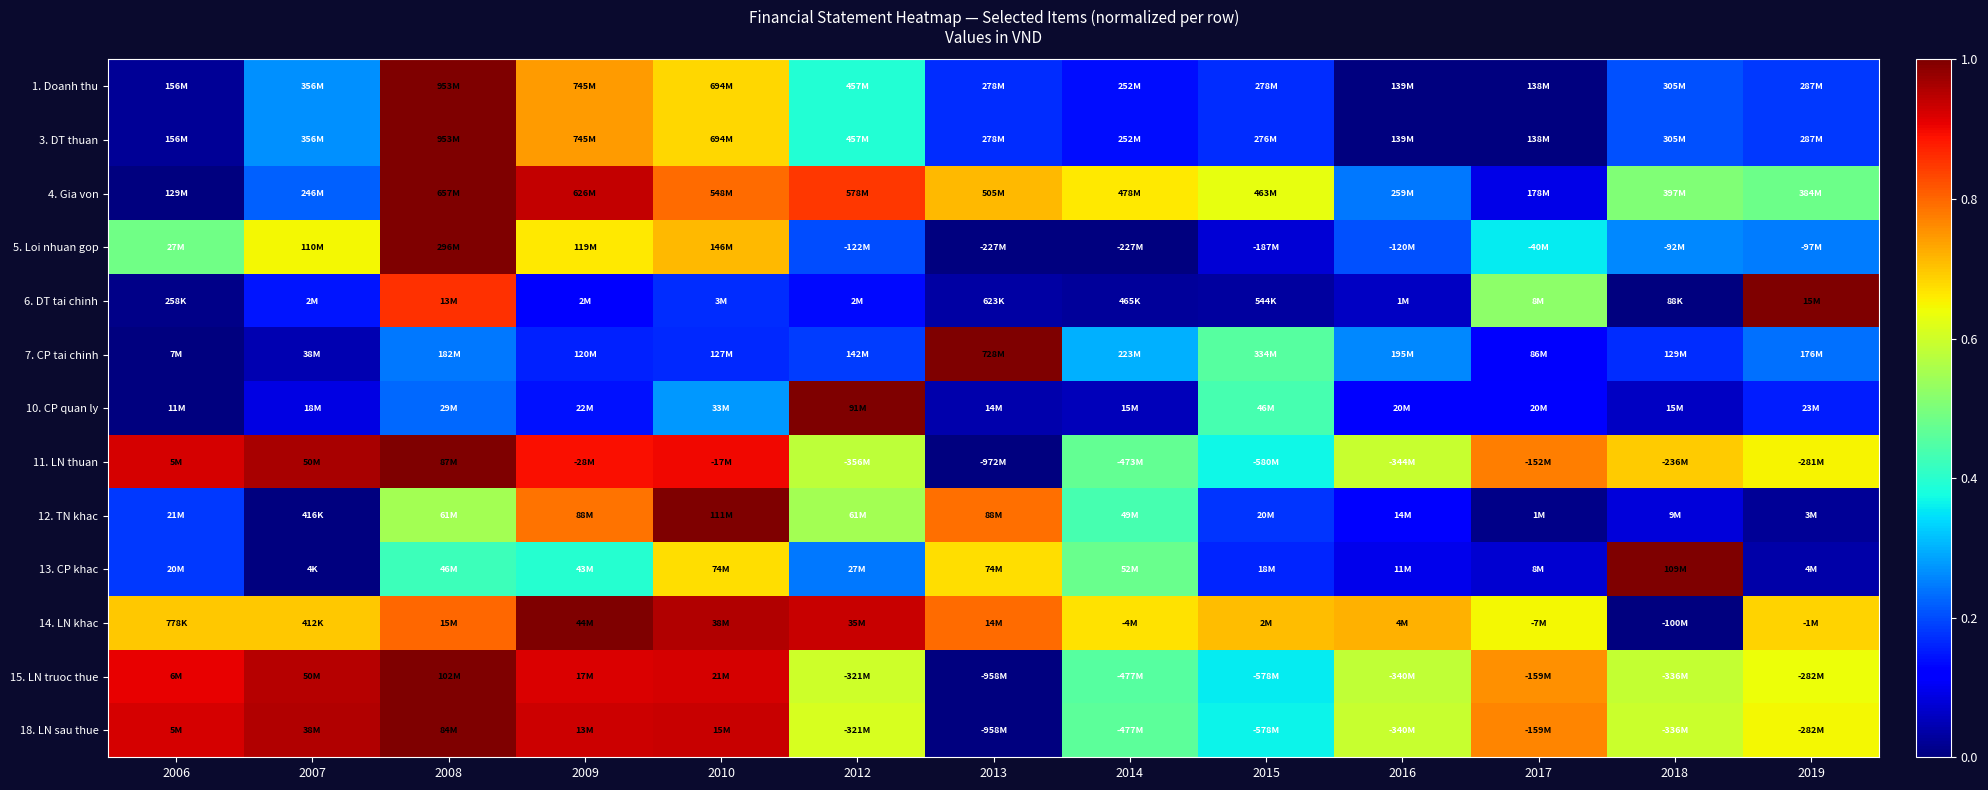

Which category has the highest value across all series?

2008